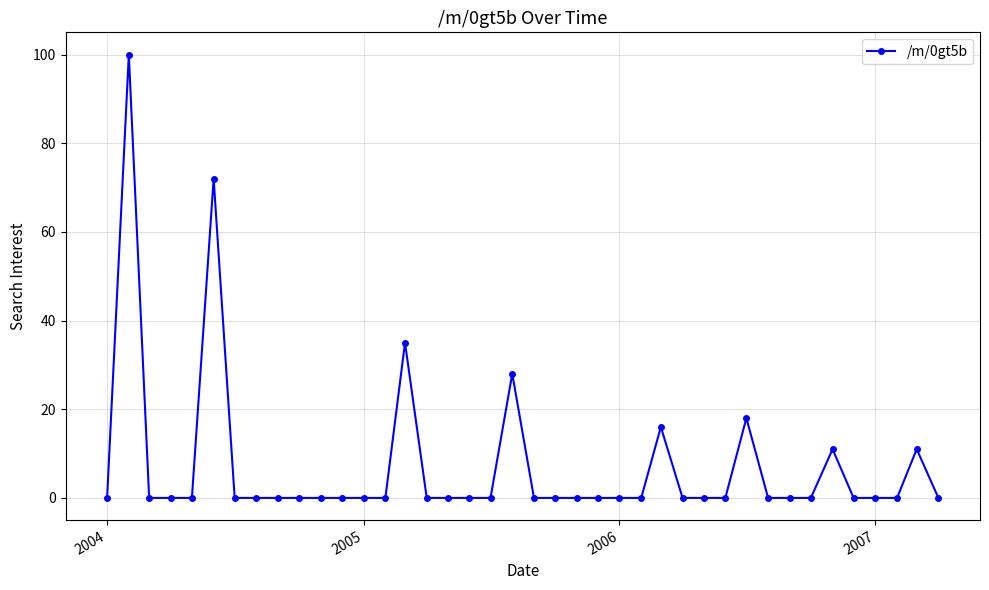

What is the difference between the maximum and minimum values?

100